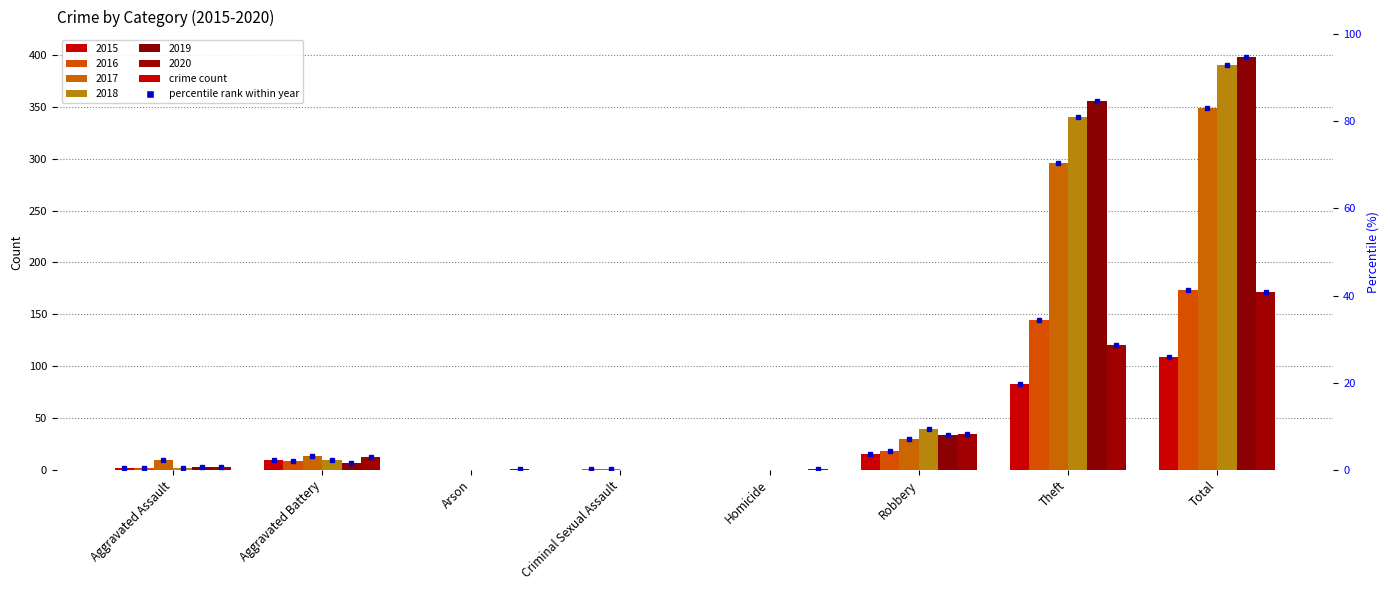

At which category is the sum across all series the highest?

Total